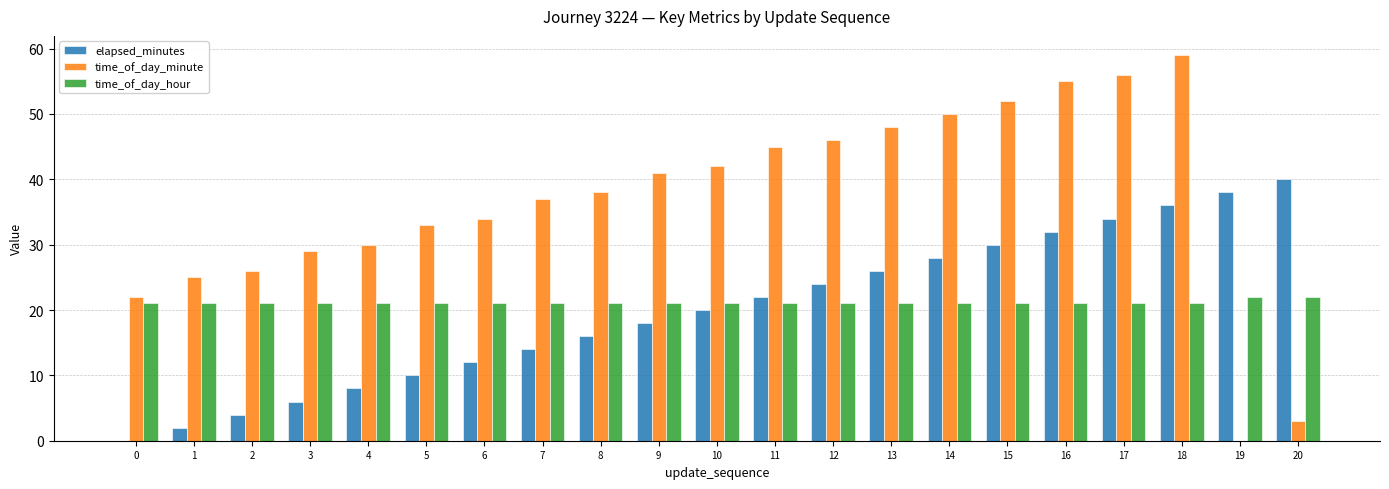

The elapsed_minutes series shows 0 at 0. True or false?

True